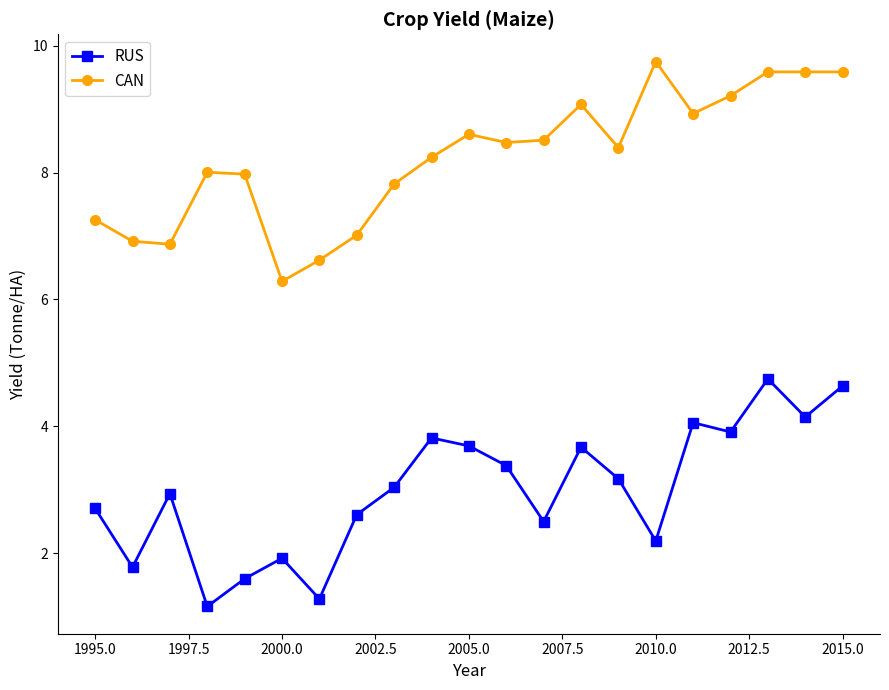

What are all the series names shown in the legend?

RUS, CAN